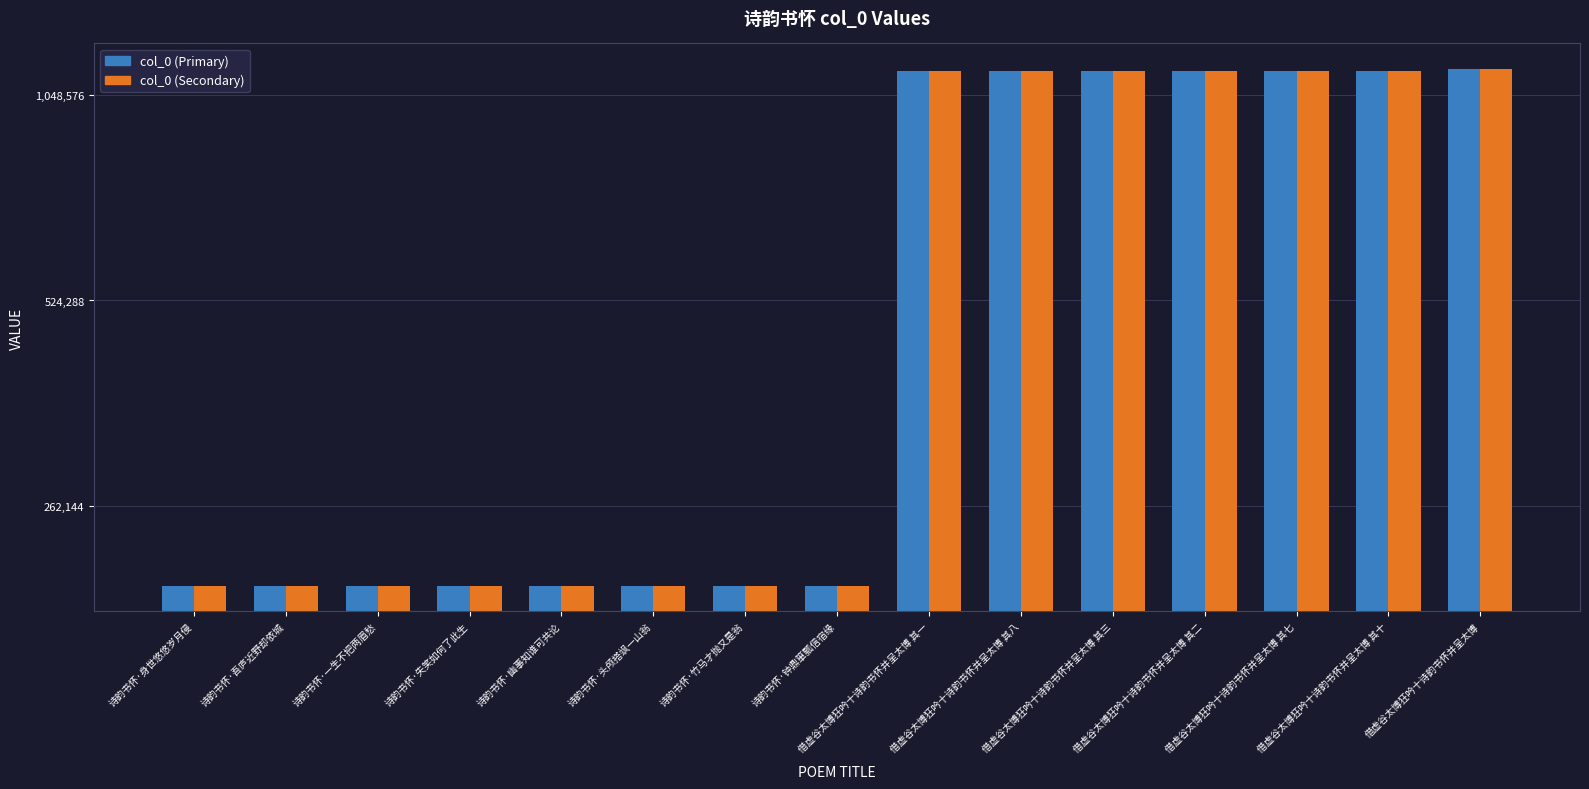

Are the bars horizontal?

No